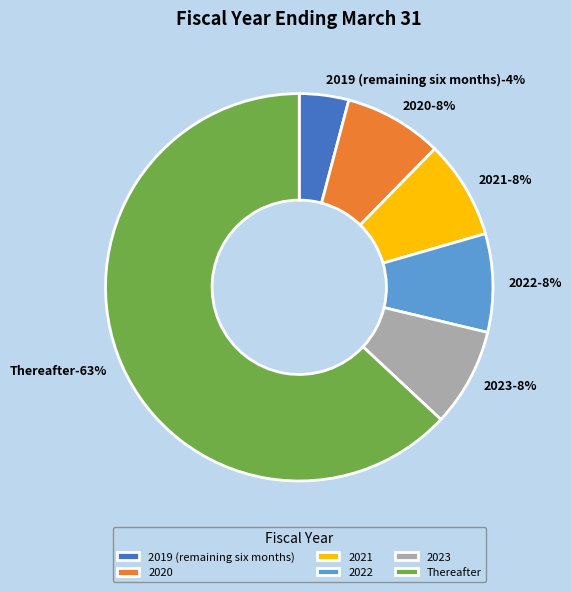

Which category has the biggest portion of the pie?

Thereafter